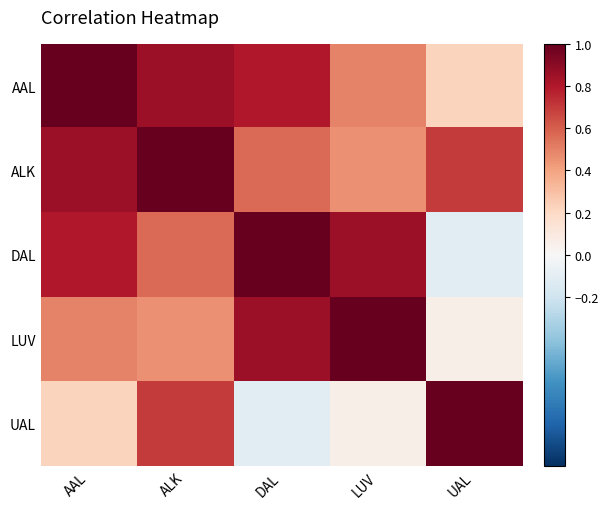

Reading left to right, transcribe all the data shown in this chart.

AAL: AAL=1.0	ALK=0.9	DAL=0.8	LUV=0.5	UAL=0.2
ALK: AAL=0.9	ALK=1.0	DAL=0.6	LUV=0.5	UAL=0.7
DAL: AAL=0.8	ALK=0.6	DAL=1.0	LUV=0.9	UAL=-0.1
LUV: AAL=0.5	ALK=0.5	DAL=0.9	LUV=1.0	UAL=0.1
UAL: AAL=0.2	ALK=0.7	DAL=-0.1	LUV=0.1	UAL=1.0